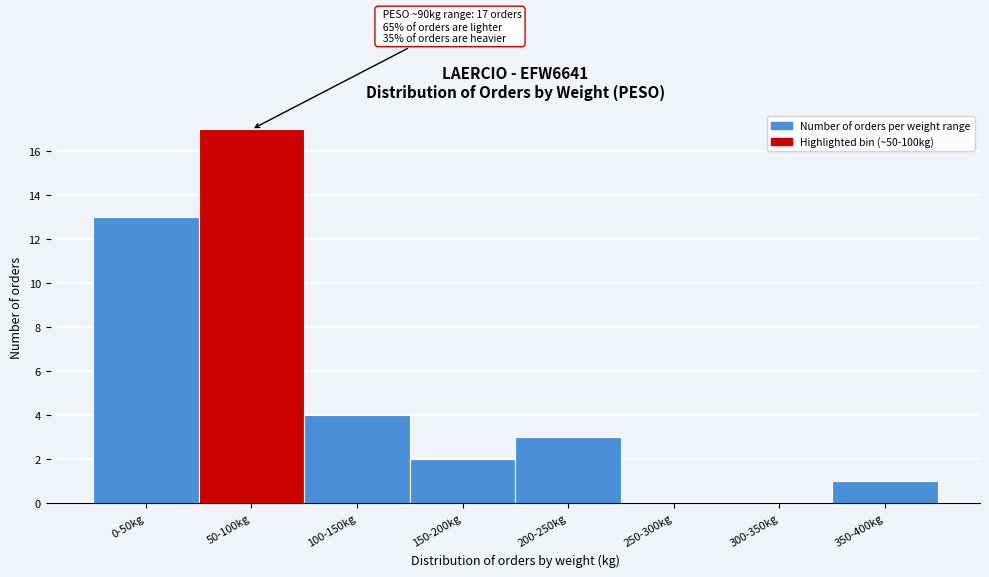

Reading right to left, extract all data points from this chart.

350-400kg=1	300-350kg=0	250-300kg=0	200-250kg=3	150-200kg=2	100-150kg=4	50-100kg=17	0-50kg=13